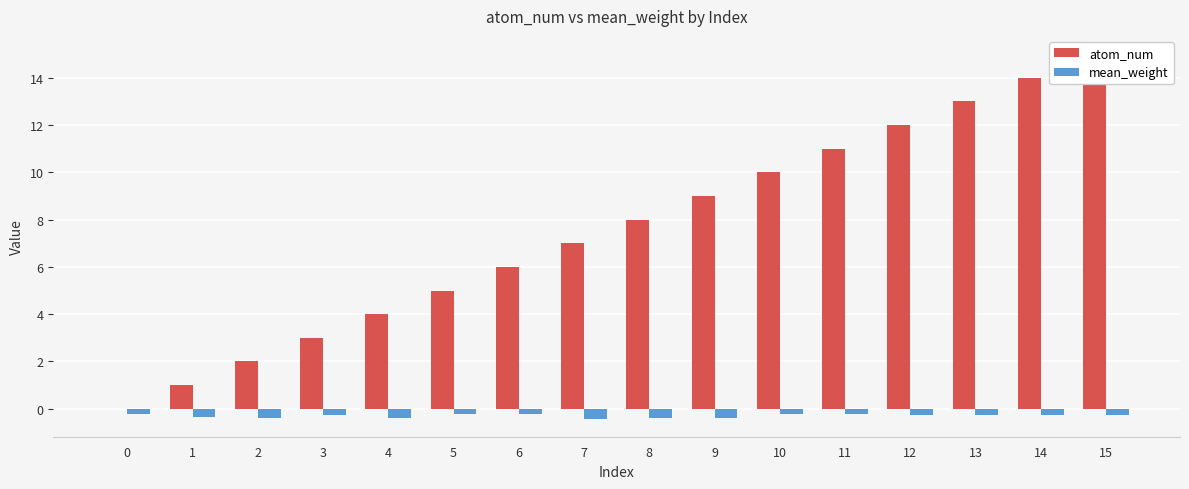

The mean_weight series shows -0.4 at 15. True or false?

False